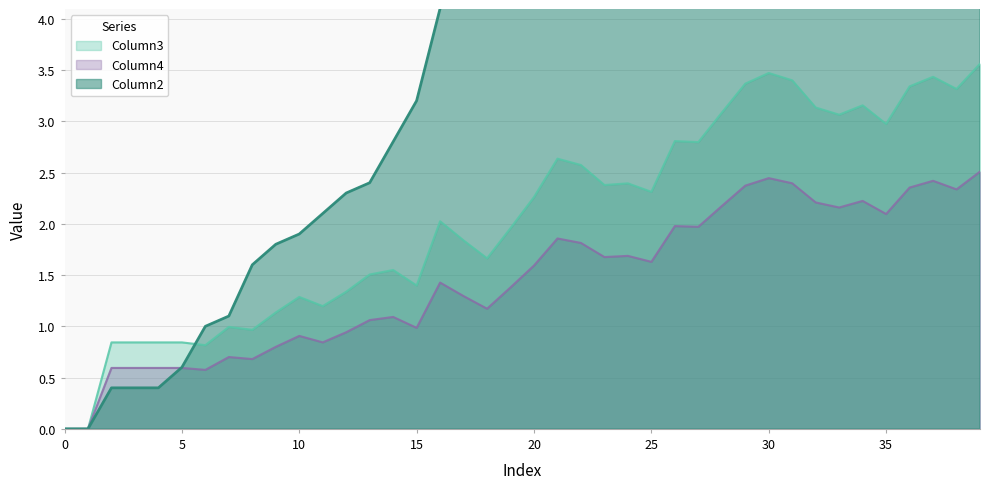

At which label does Column2 first exceed 6?

21